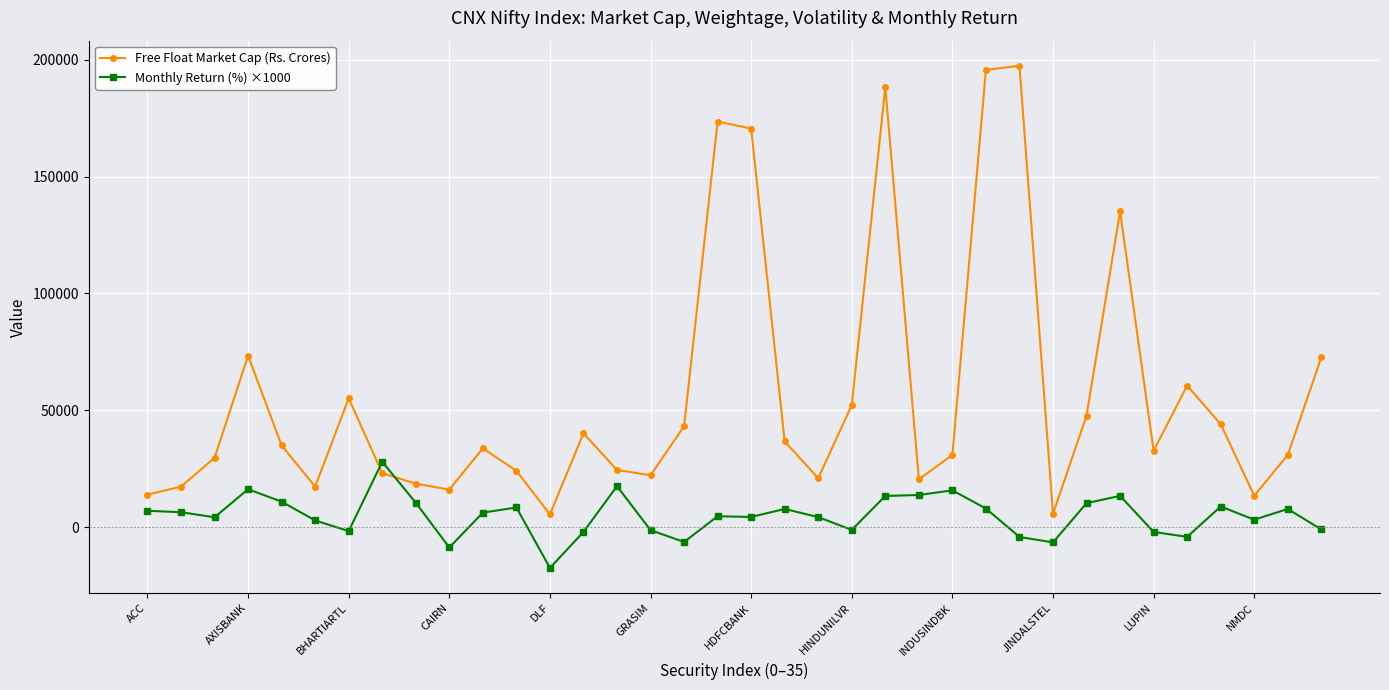

What is the sum of all Free Float Market Cap (Rs. Crores) values?

2024882